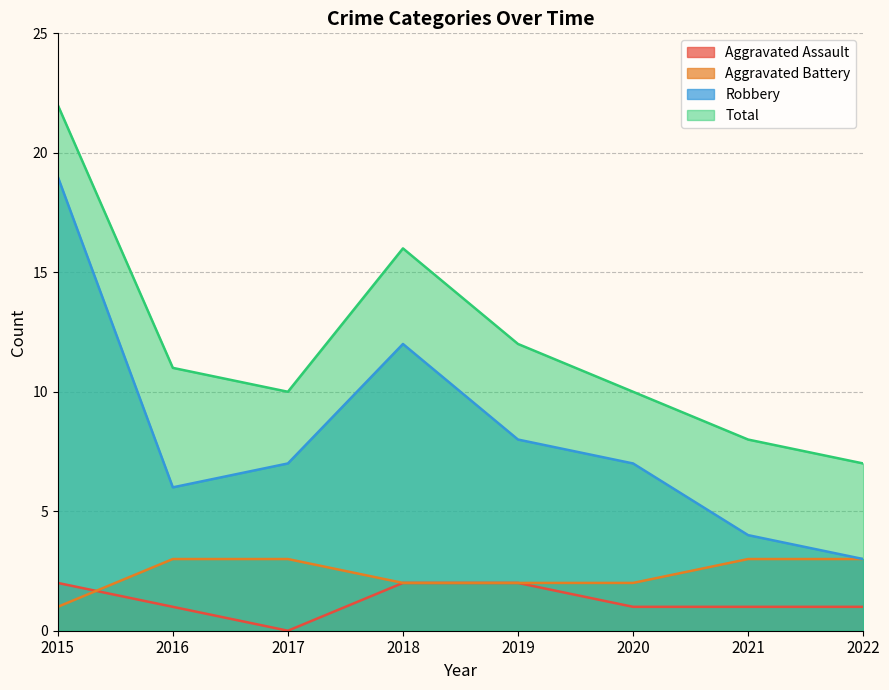

What is the average value of the Robbery series?

8